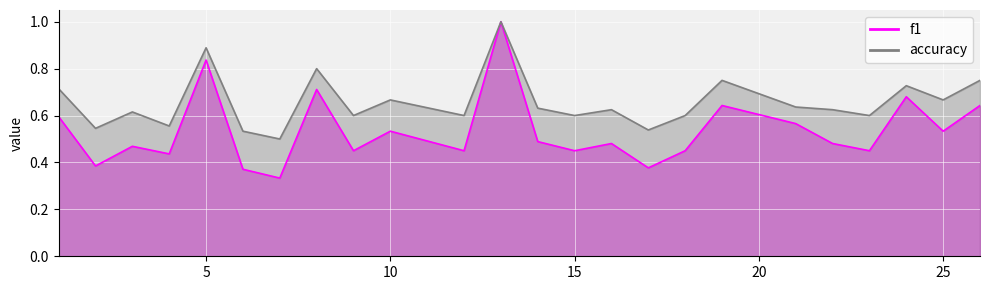

Rank the series by their maximum value, from highest to lowest.

f1, accuracy